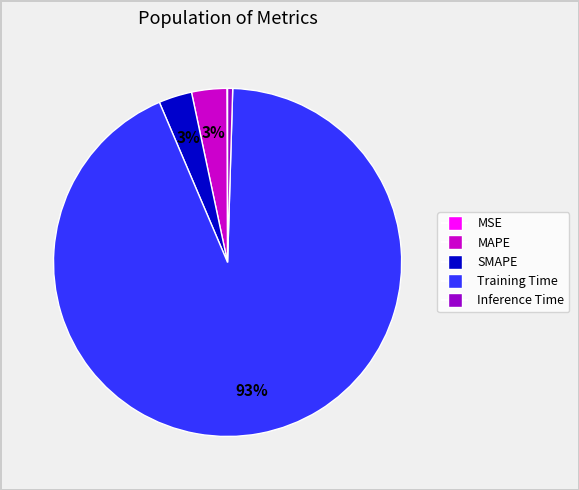

To the nearest percent, what portion does MAPE represent?

3%